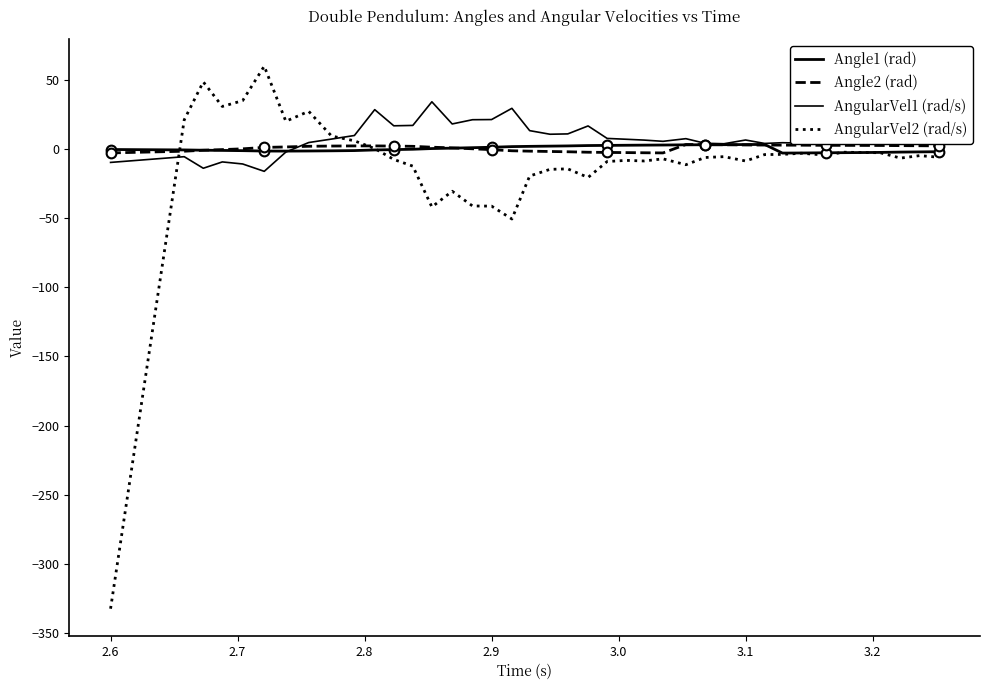

How many interior local valleys does the AngularVel2 (rad/s) series have?

10